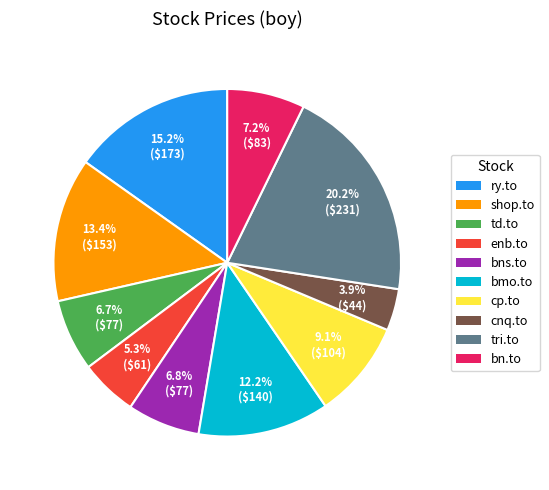

Which slice is the largest?

tri.to